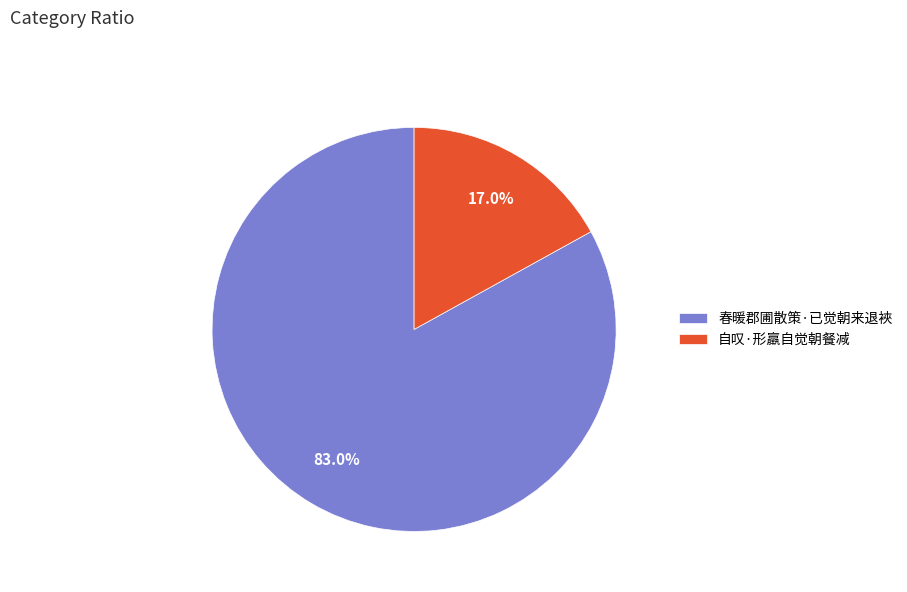

The 春暖郡圃散策·已觉朝来退裌 slice represents 83% of the pie. True or false?

True